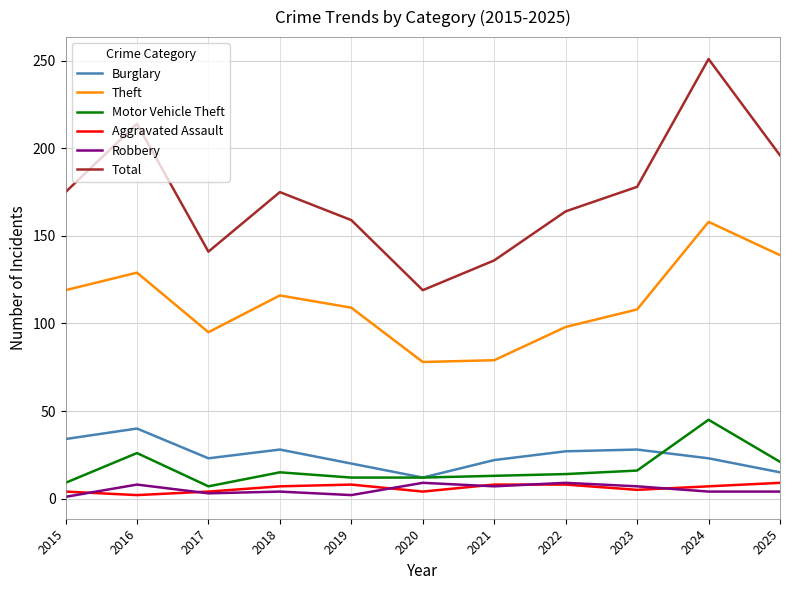

True or false: Theft has a value of 34 at 2023.

False